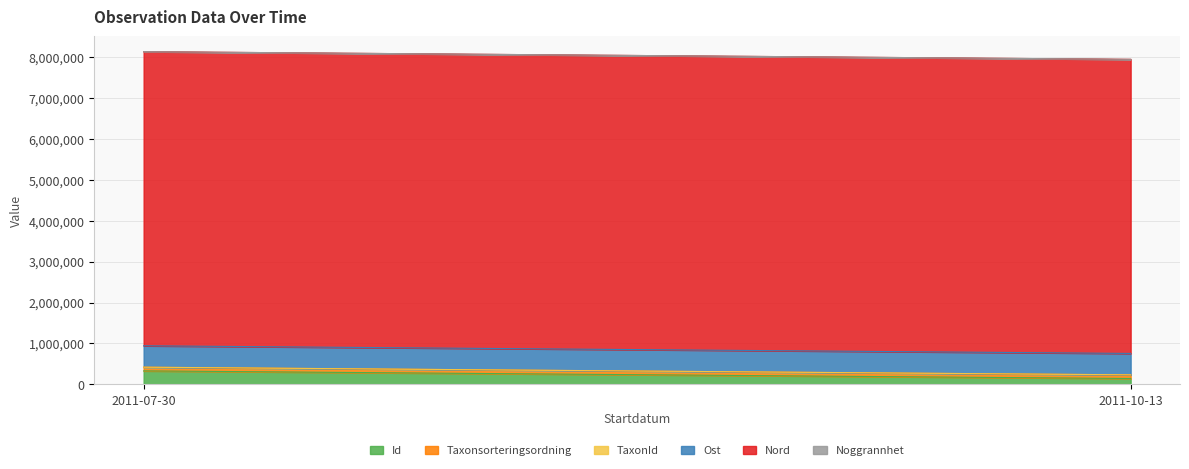

At 2011-10-13, list the series in order from smallest to largest.

Noggrannhet, TaxonId, Taxonsorteringsordning, Id, Ost, Nord